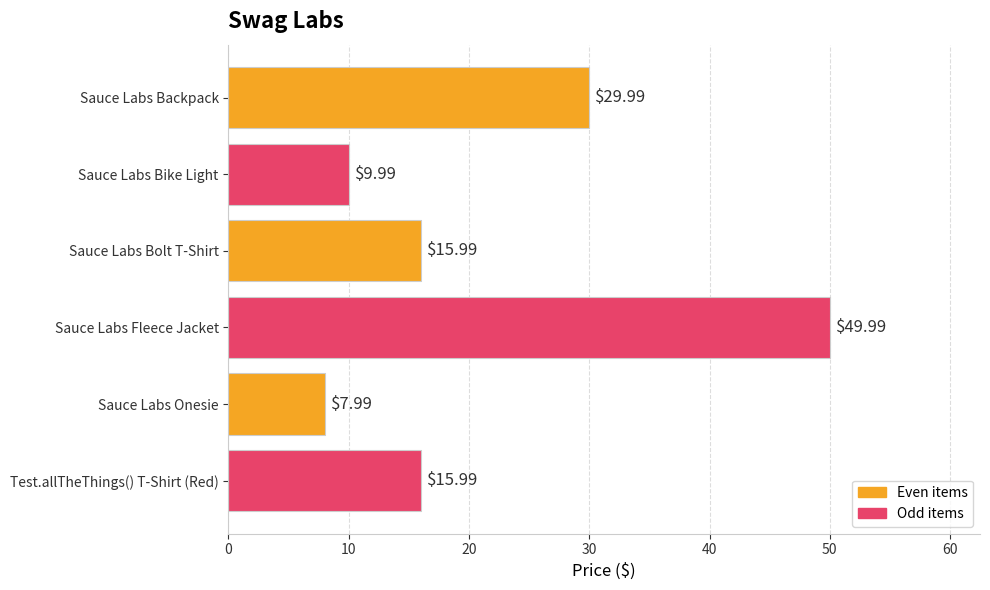

How many data points are less than 15?

2